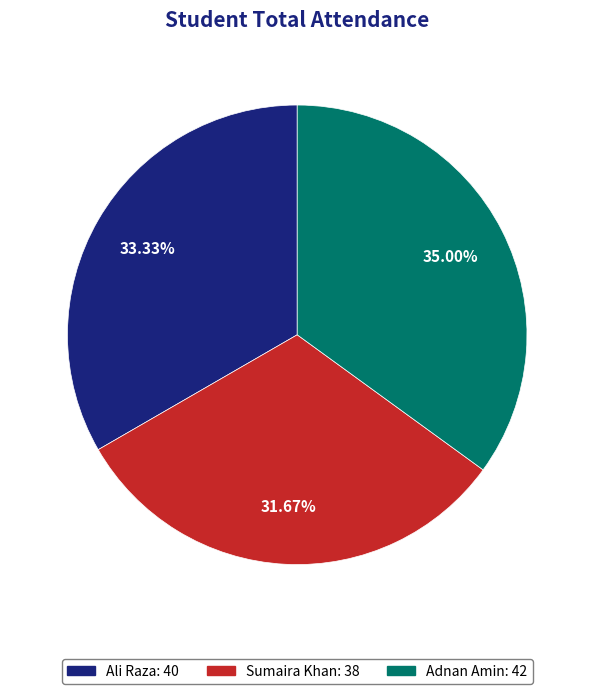

Approximately how many times larger is the value at Ali Raza compared to Adnan Amin?

1.0